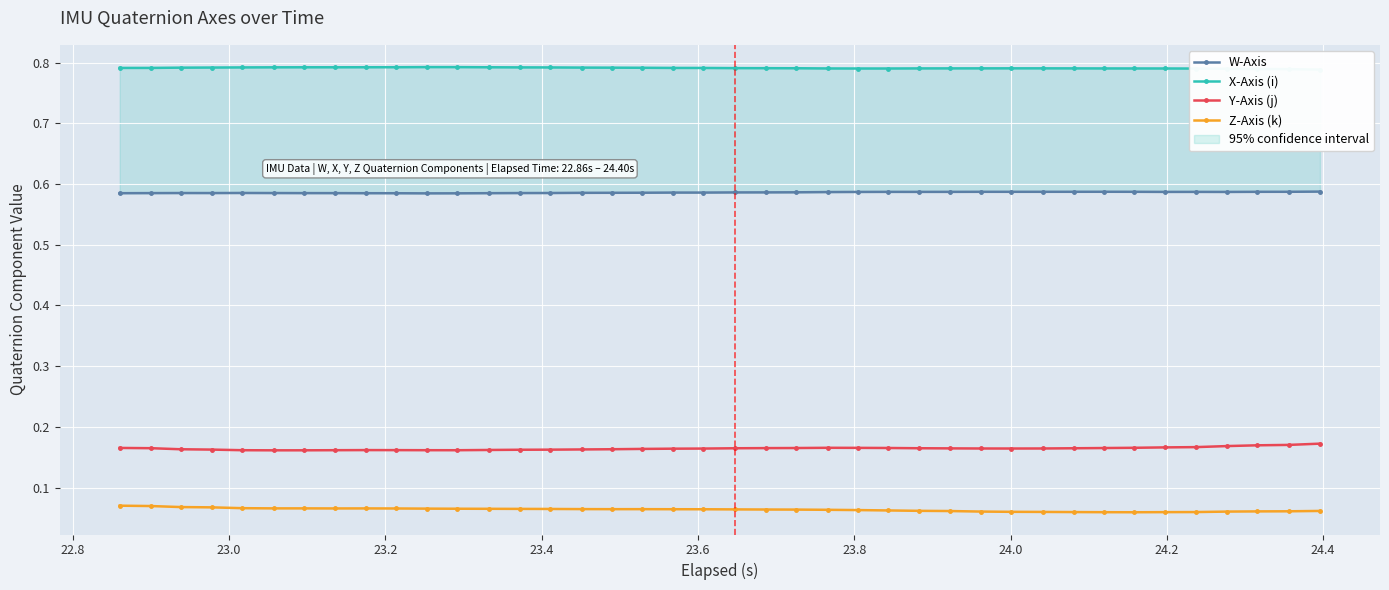

True or false: Y-Axis (j) and Z-Axis (k) intersect in this chart.

False